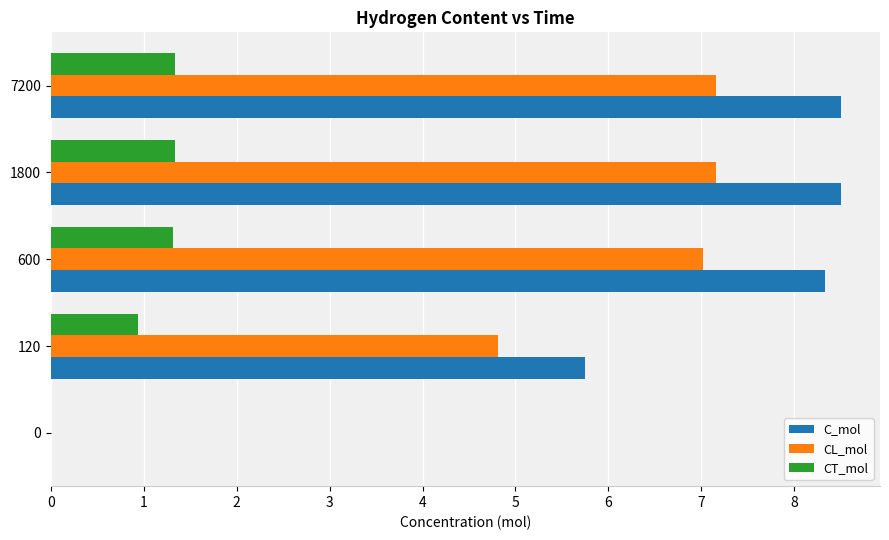

How many values in C_mol are above zero?

4